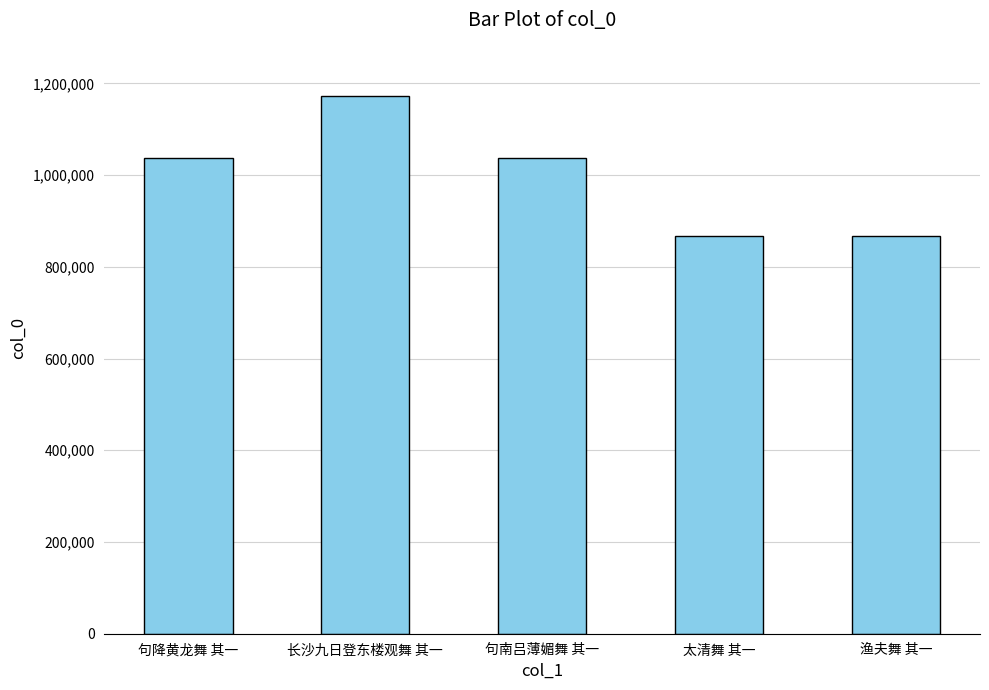

What is the difference between the values at 句降黄龙舞 其一 and 句南吕薄媚舞 其一?

3